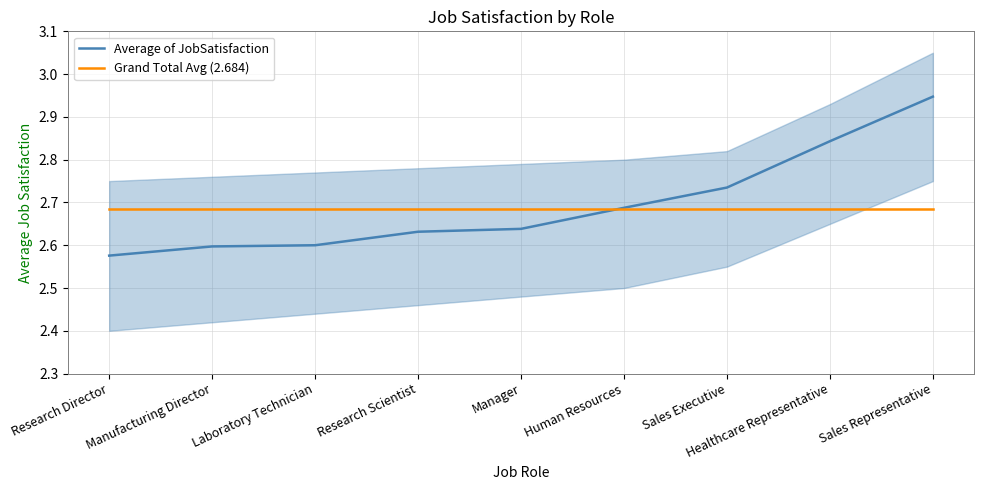

Between Laboratory Technician and Research Scientist, which is larger?

Research Scientist